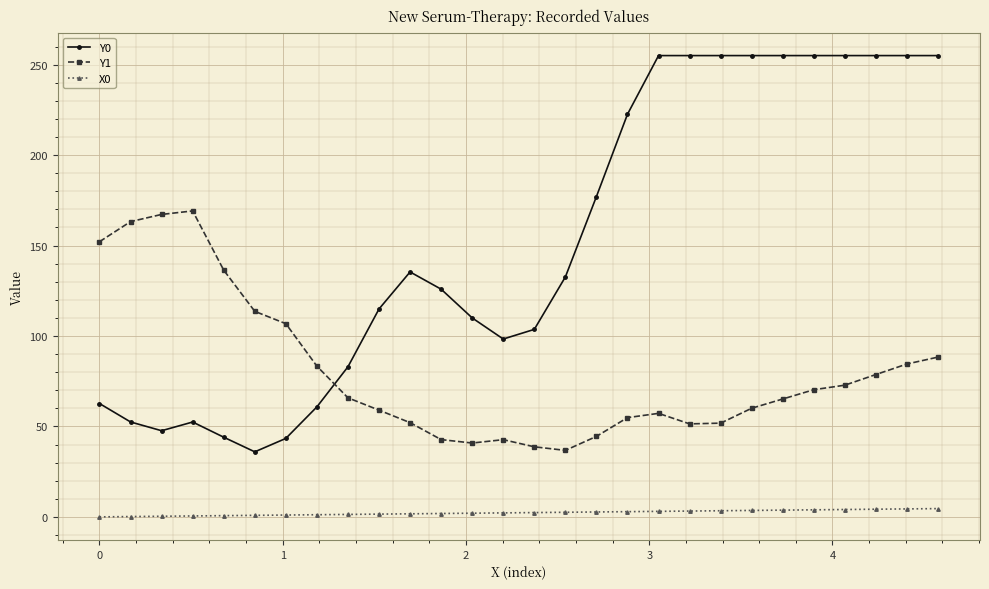

Is this an area chart (filled region under the line)?

No